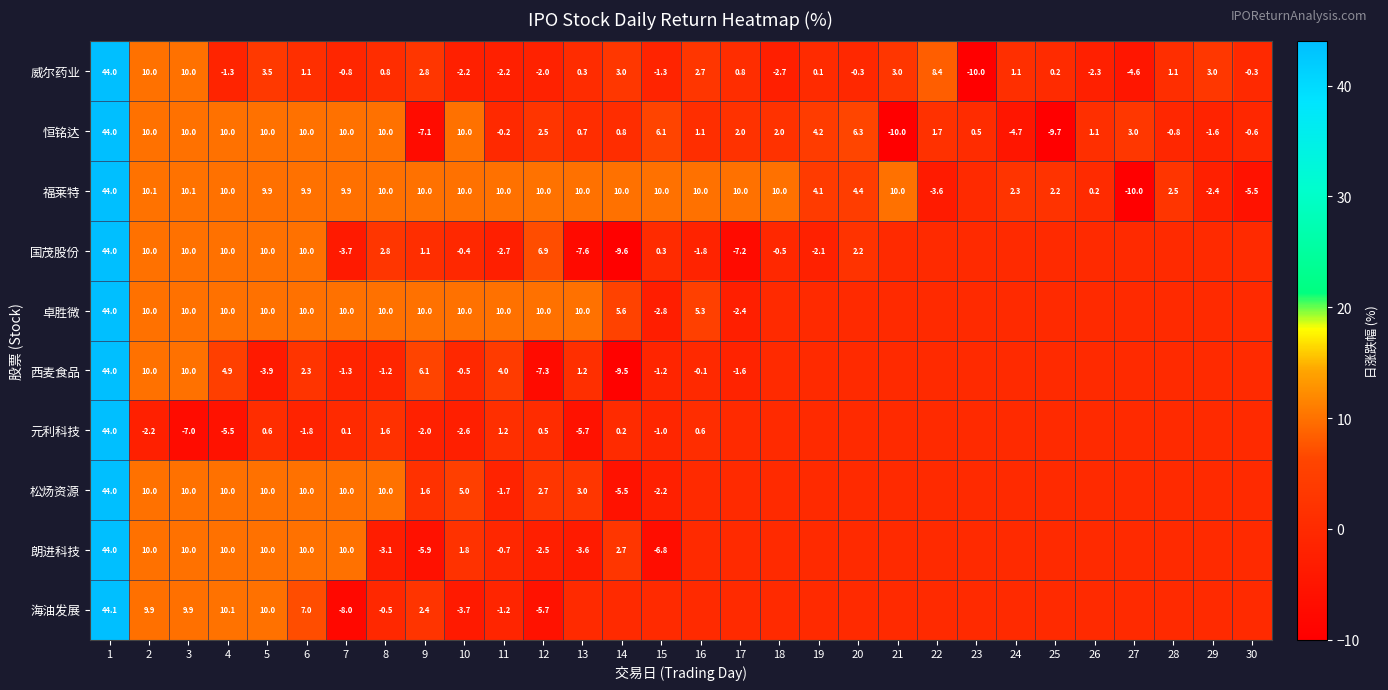

At which label does 威尔药业 first exceed 0?

1